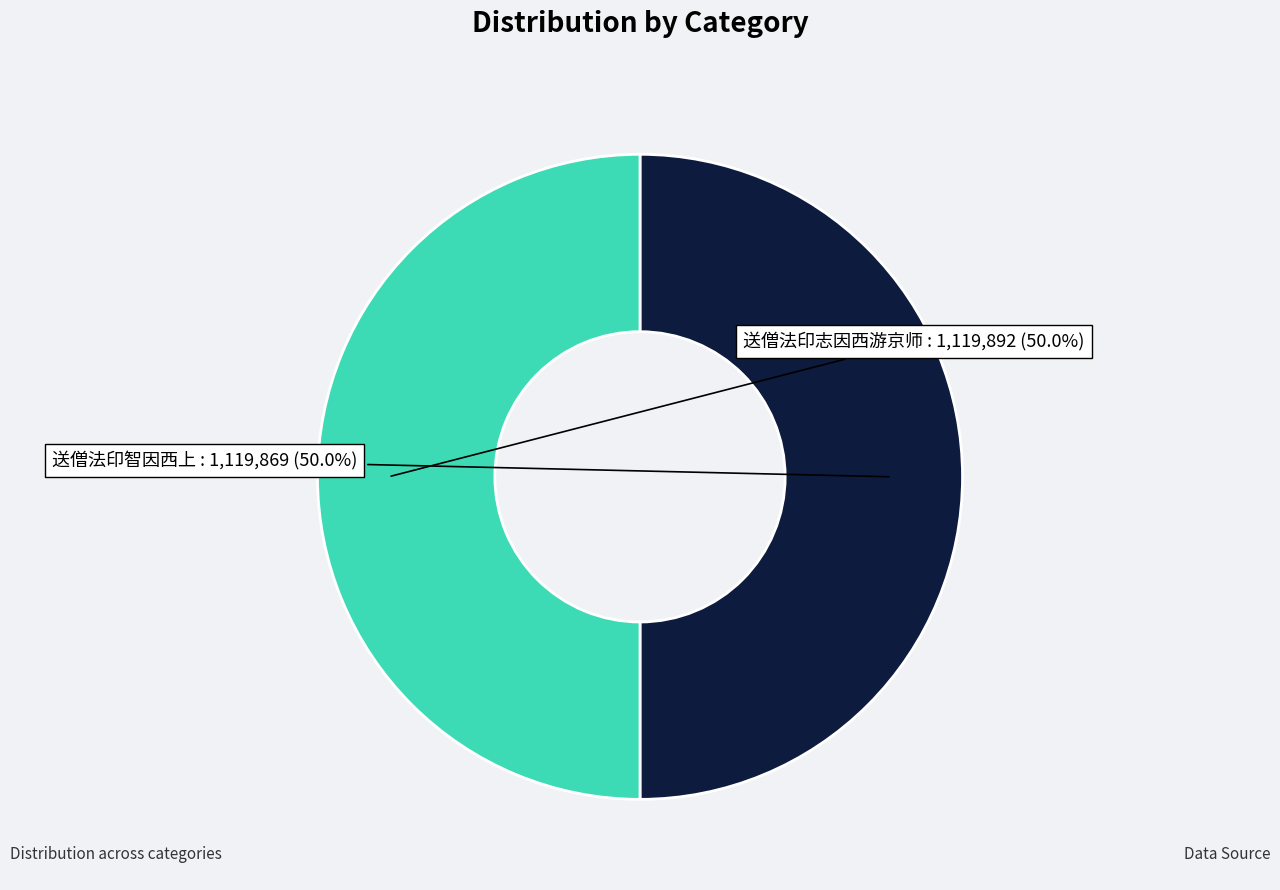

How many segments does this pie chart have?

2